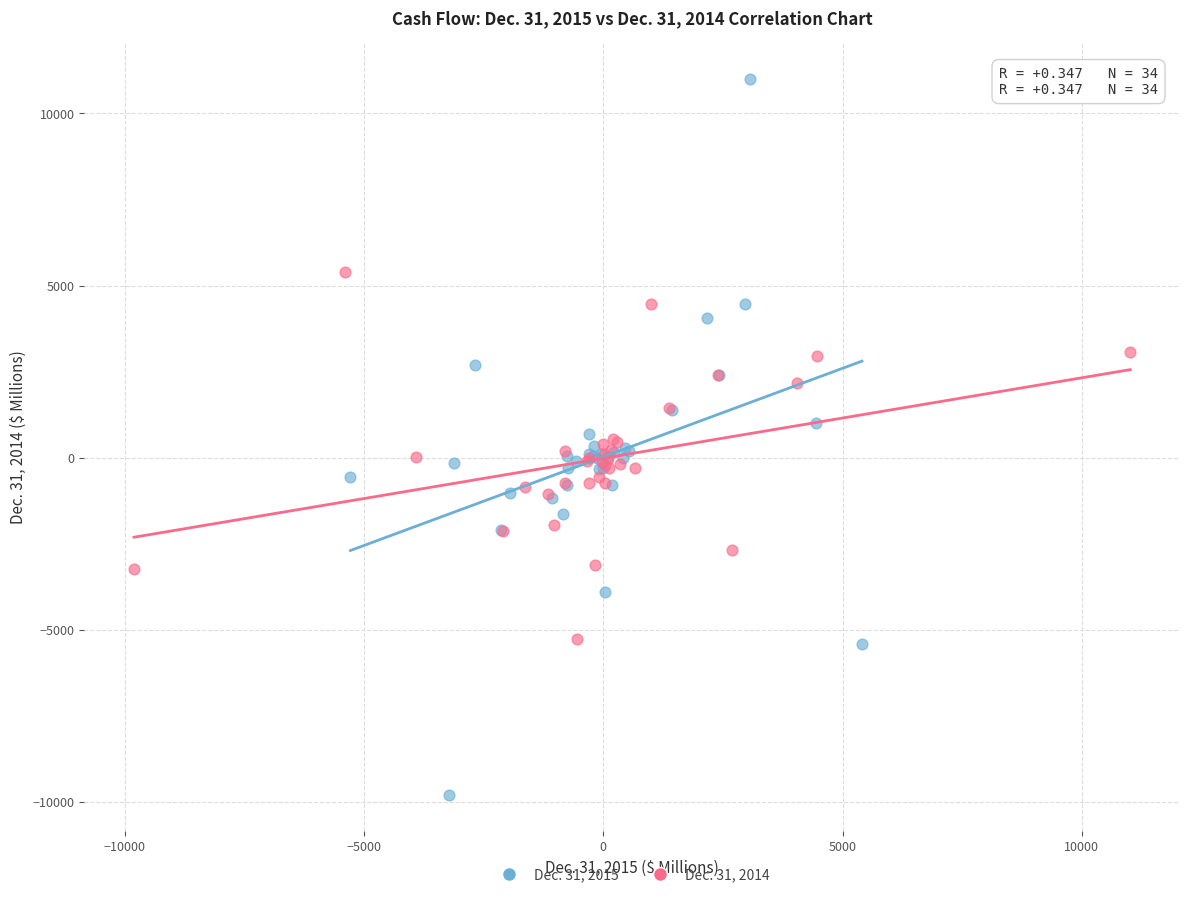

Which series reaches the minimum Y coordinate?

Dec. 31, 2015